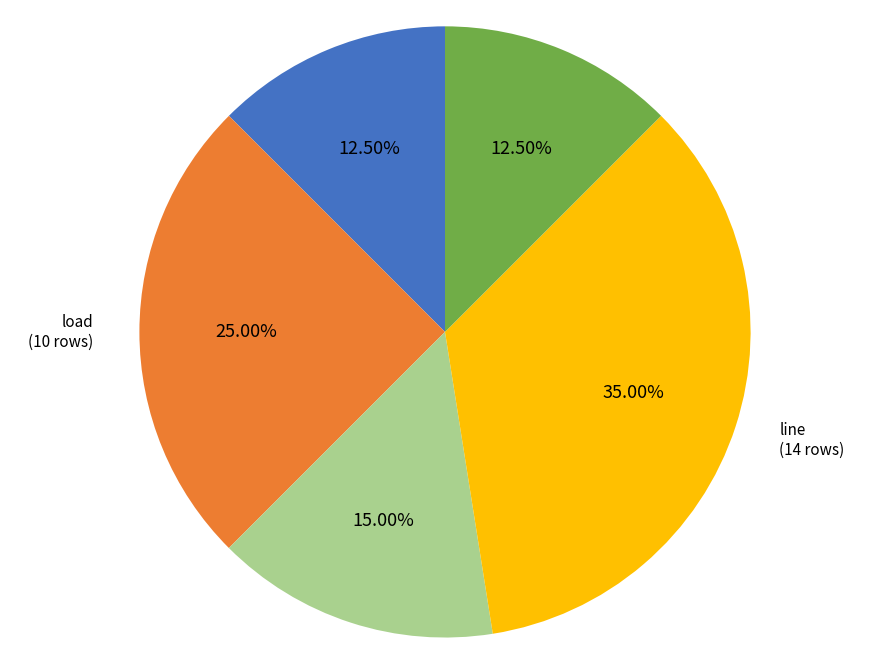

Count the number of slices in the pie.

5